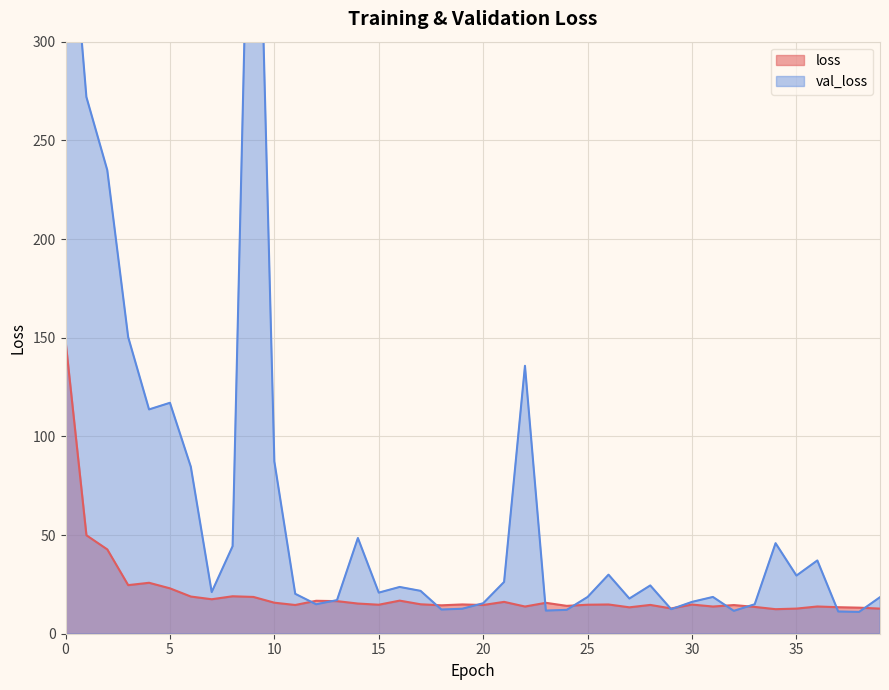

Which series has the largest total across all categories?

val_loss